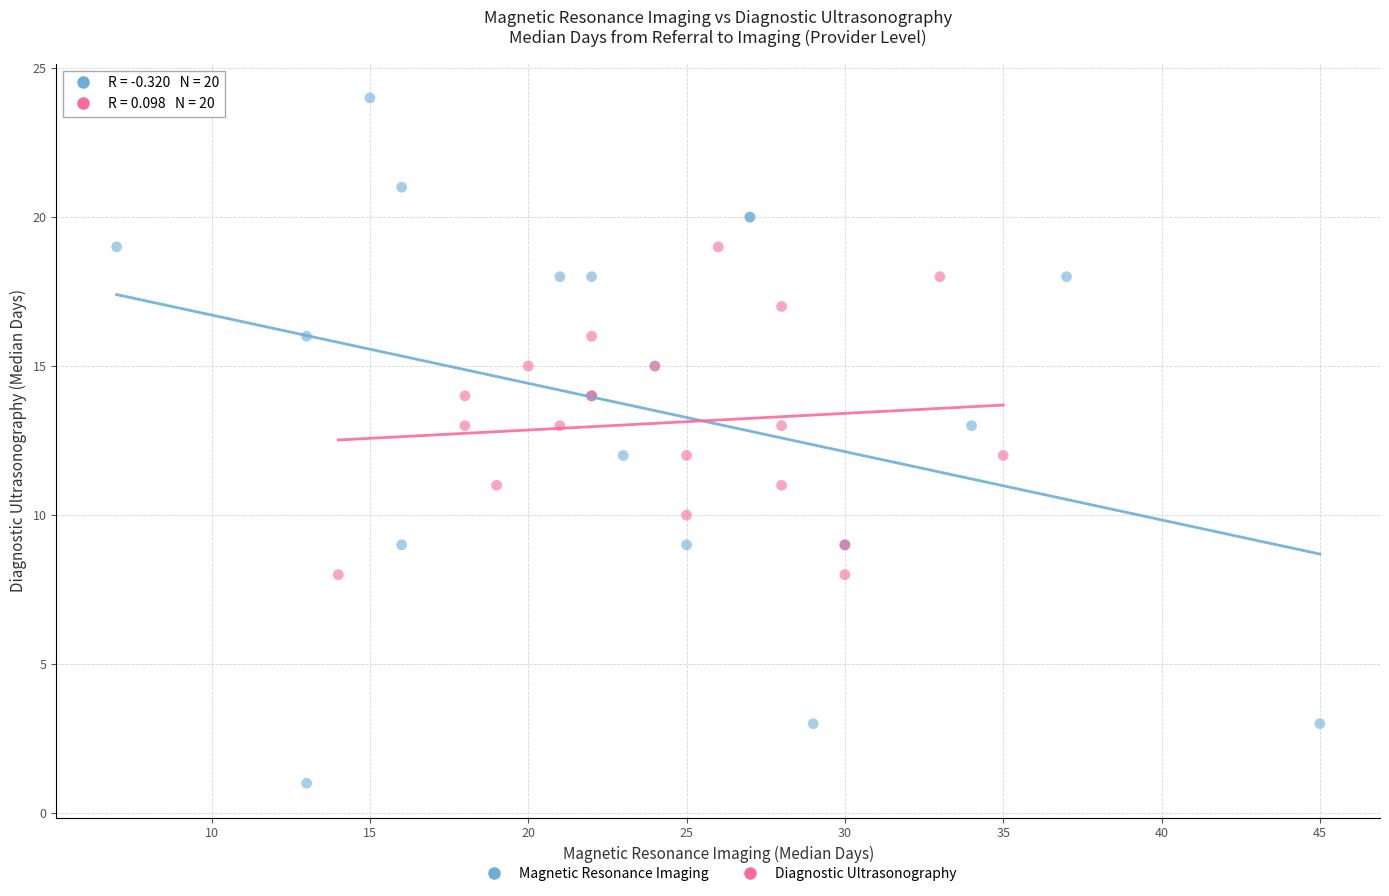

Which series reaches the maximum Y coordinate?

Magnetic Resonance Imaging